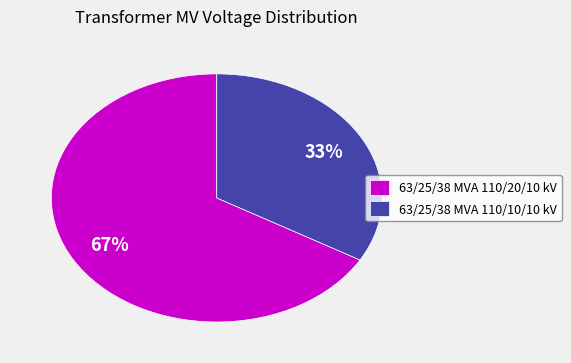

Does 63/25/38 MVA 110/10/10 kV account for over 50% of the chart?

No